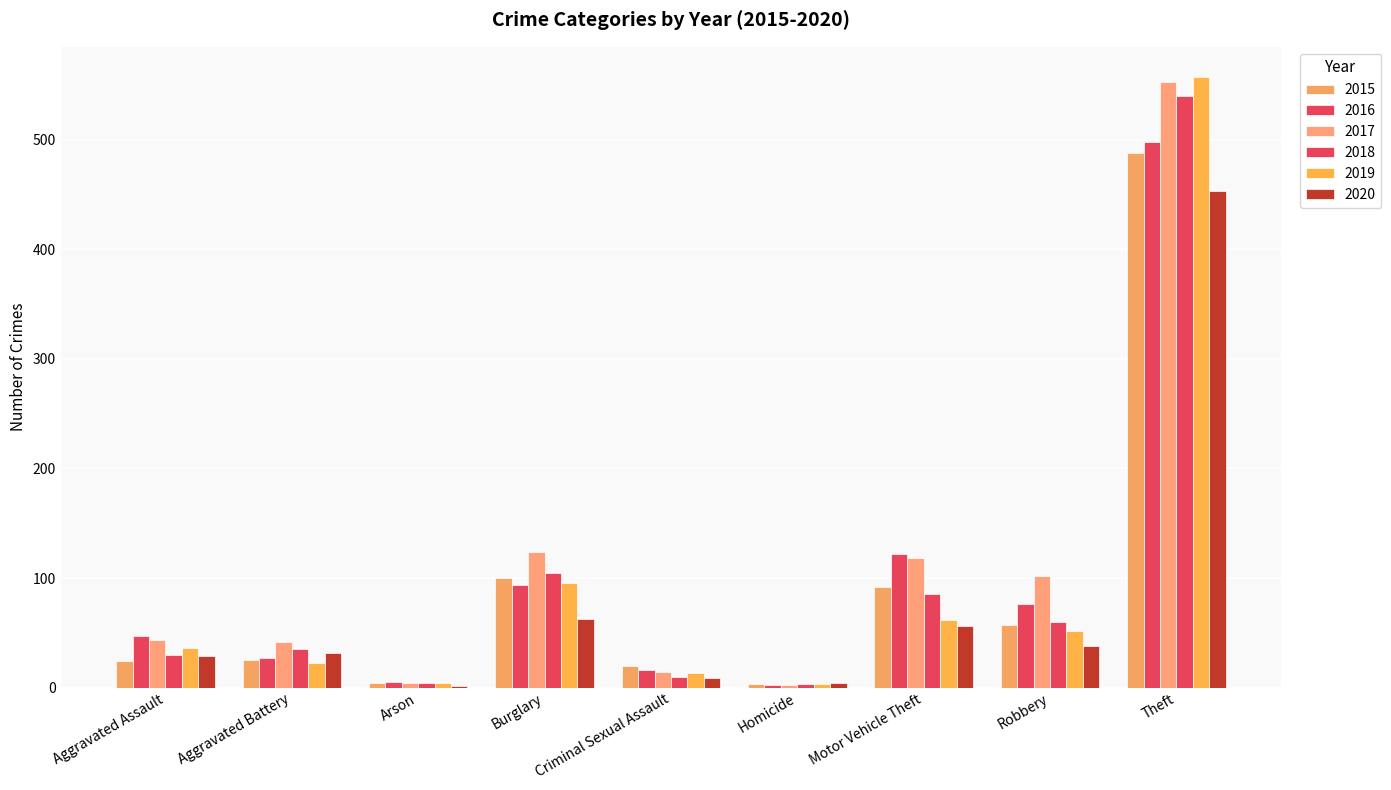

Reading left to right, transcribe all the data shown in this chart.

2015: Aggravated Assault=24	Aggravated Battery=25	Arson=4	Burglary=100	Criminal Sexual Assault=20	Homicide=3	Motor Vehicle Theft=92	Robbery=57	Theft=488
2016: Aggravated Assault=47	Aggravated Battery=27	Arson=5	Burglary=94	Criminal Sexual Assault=16	Homicide=2	Motor Vehicle Theft=122	Robbery=76	Theft=498
2017: Aggravated Assault=43	Aggravated Battery=42	Arson=4	Burglary=124	Criminal Sexual Assault=14	Homicide=2	Motor Vehicle Theft=118	Robbery=102	Theft=553
2018: Aggravated Assault=30	Aggravated Battery=35	Arson=4	Burglary=105	Criminal Sexual Assault=10	Homicide=3	Motor Vehicle Theft=85	Robbery=60	Theft=540
2019: Aggravated Assault=36	Aggravated Battery=22	Arson=4	Burglary=95	Criminal Sexual Assault=13	Homicide=3	Motor Vehicle Theft=62	Robbery=52	Theft=557
2020: Aggravated Assault=29	Aggravated Battery=32	Arson=1	Burglary=63	Criminal Sexual Assault=9	Homicide=4	Motor Vehicle Theft=56	Robbery=38	Theft=453